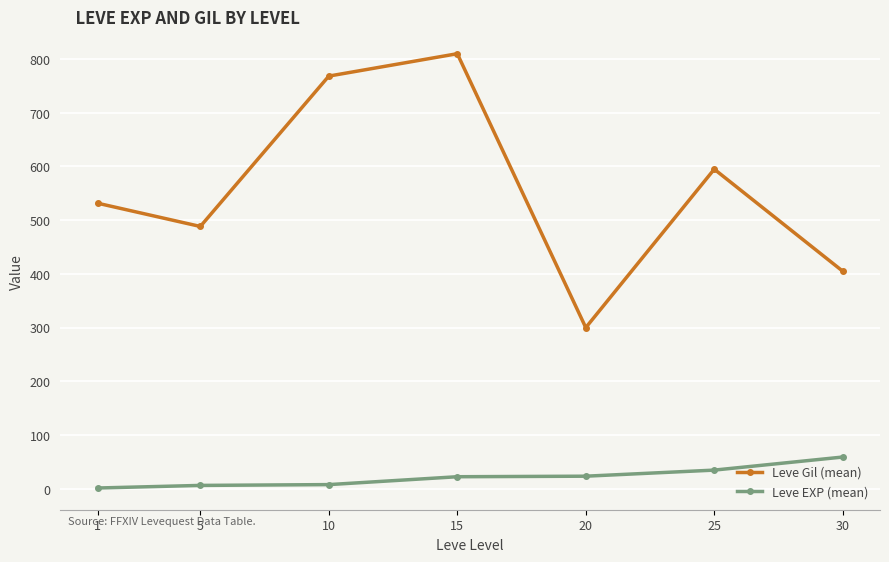

What is the total value across all series at 30?

464.0